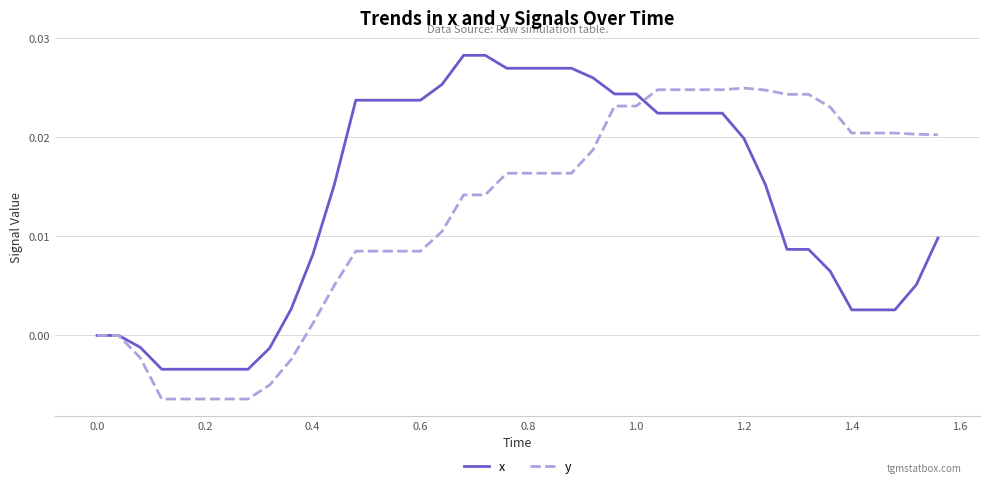

List the series in order of their peak value, lowest first.

y, x